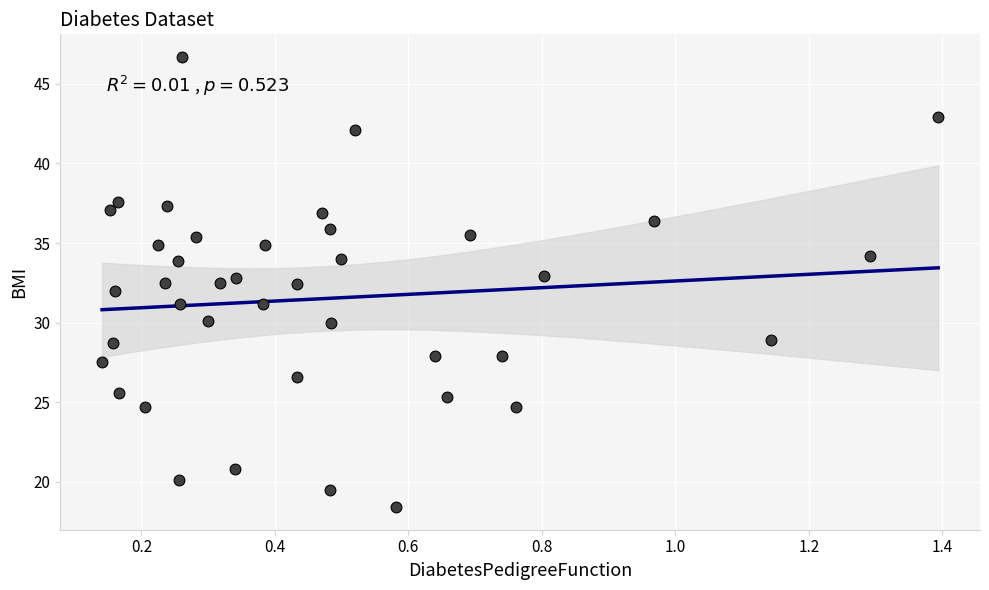

What is the range of X values (max minus min)?

1.3